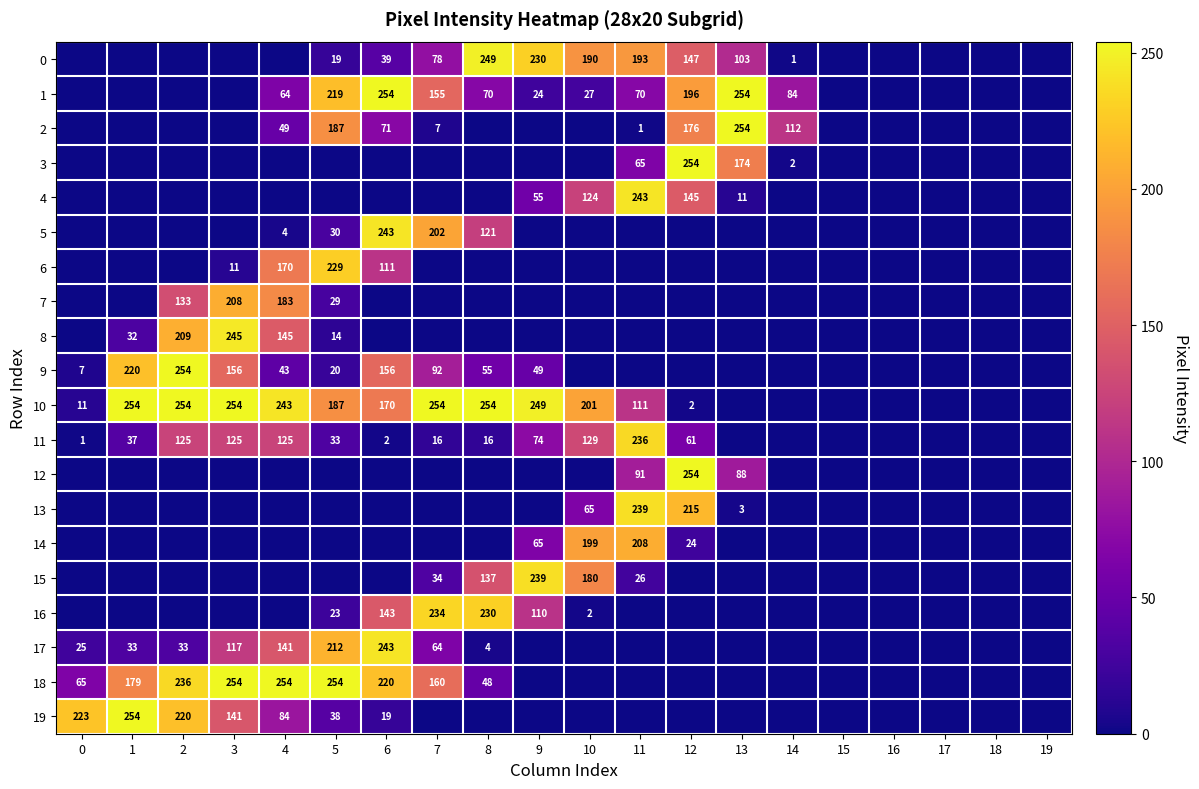

At which category is the sum across all series the highest?

6